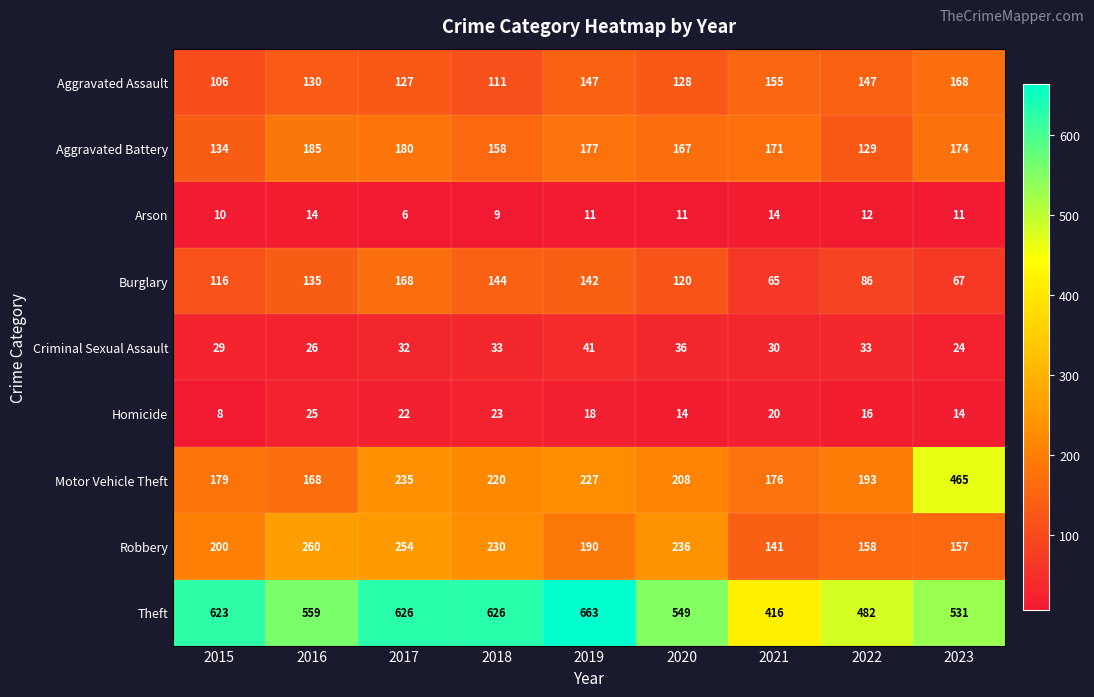

What is the total value across all series at 2021?

1188